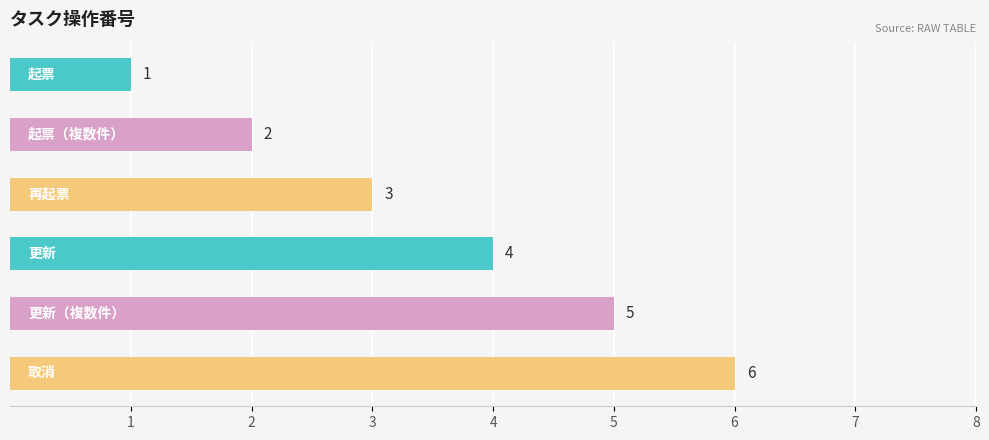

Are the bars grouped side by side (vs. stacked)?

No